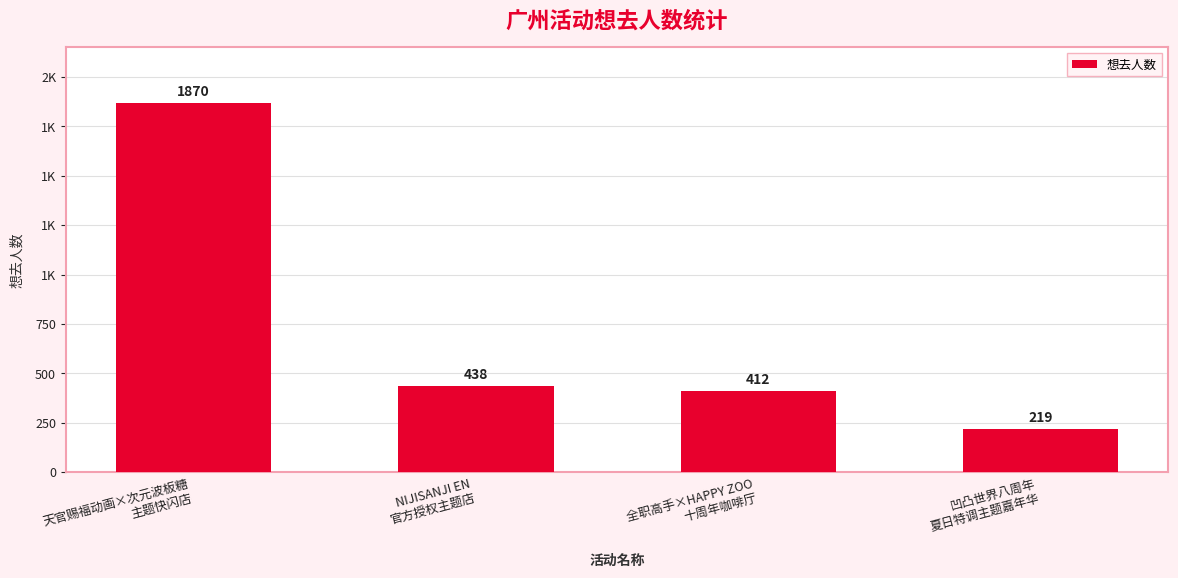

What is the difference between the values at 凹凸世界八周年
夏日特调主题嘉年华 and 天官赐福动画×次元波板糖
主题快闪店?

1651